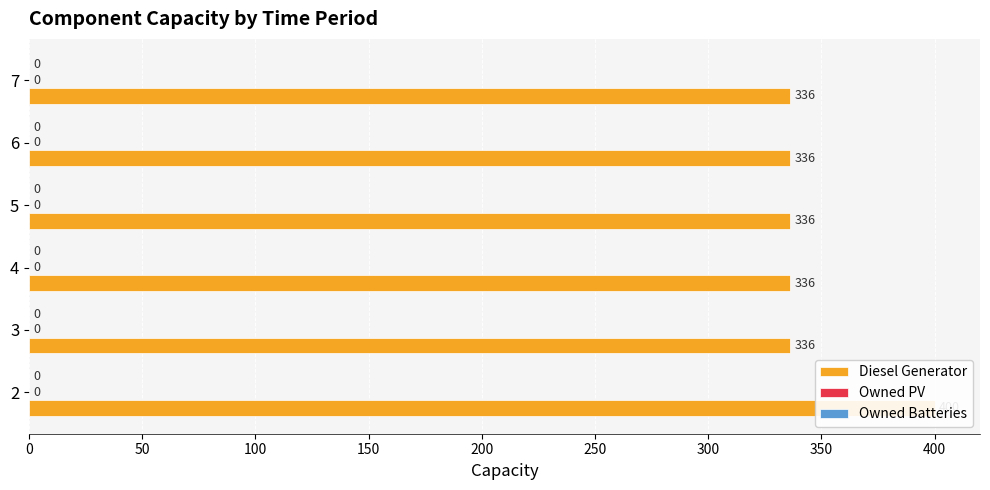

Which series has the largest total across all categories?

Diesel Generator